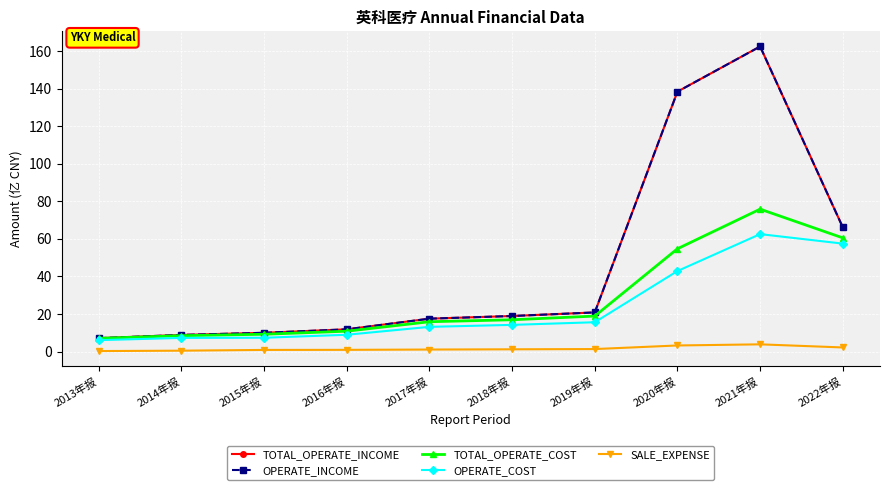

What is the difference between the OPERATE_INCOME values at 2014年报 and 2015年报?

1.1